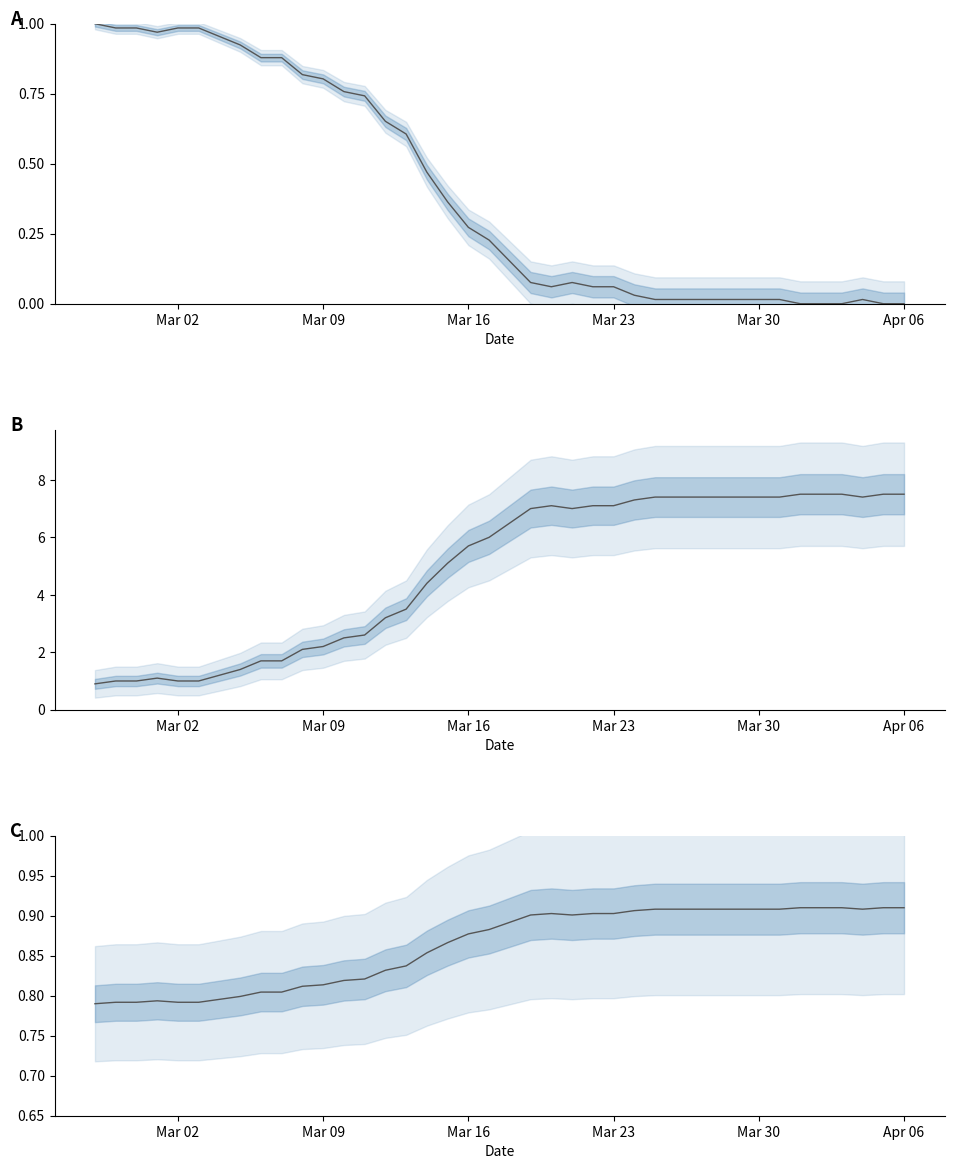

At which category does the data reach its first local peak?

Mar 23